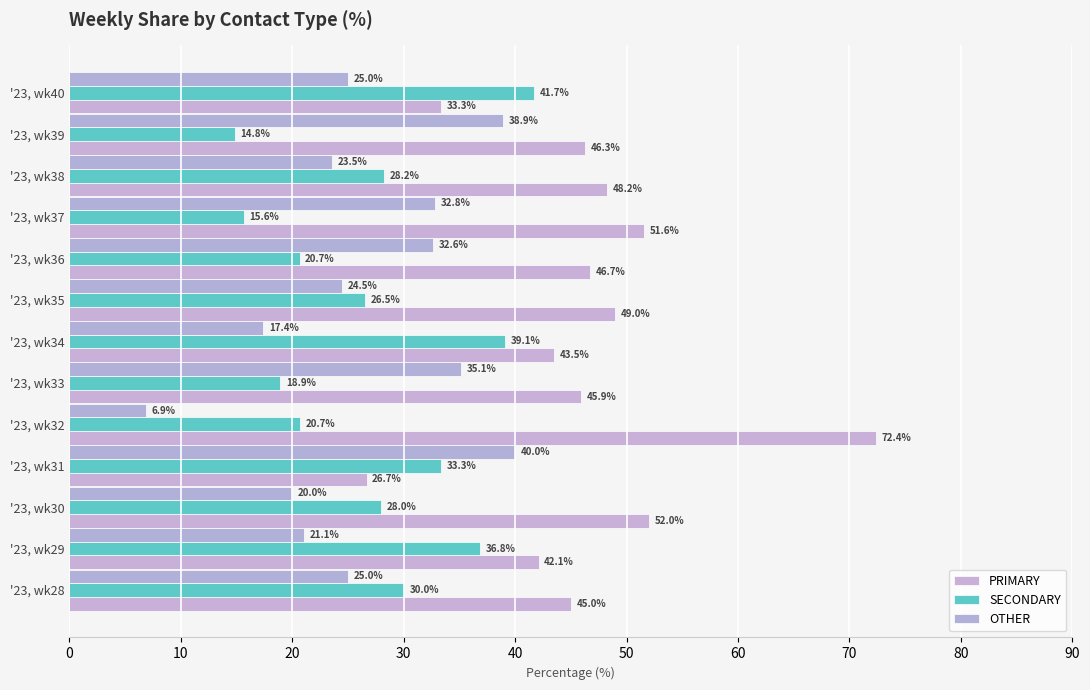

How many distinct data groups are displayed?

3